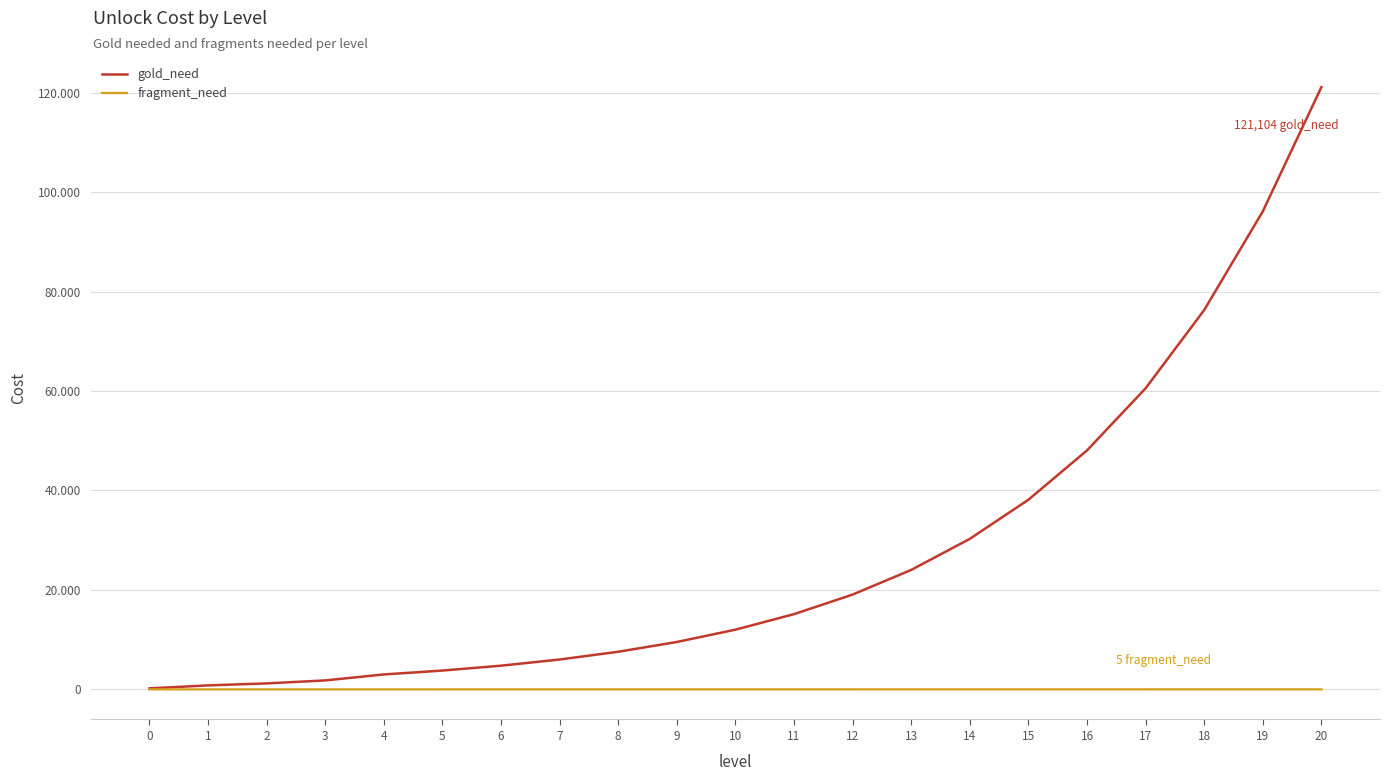

Does the chart display data point markers on the line(s)?

No